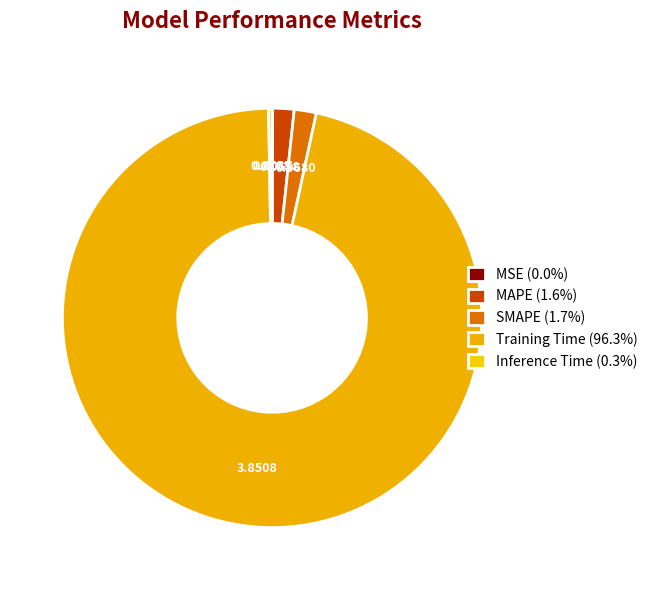

The MSE slice represents 11% of the pie. True or false?

False